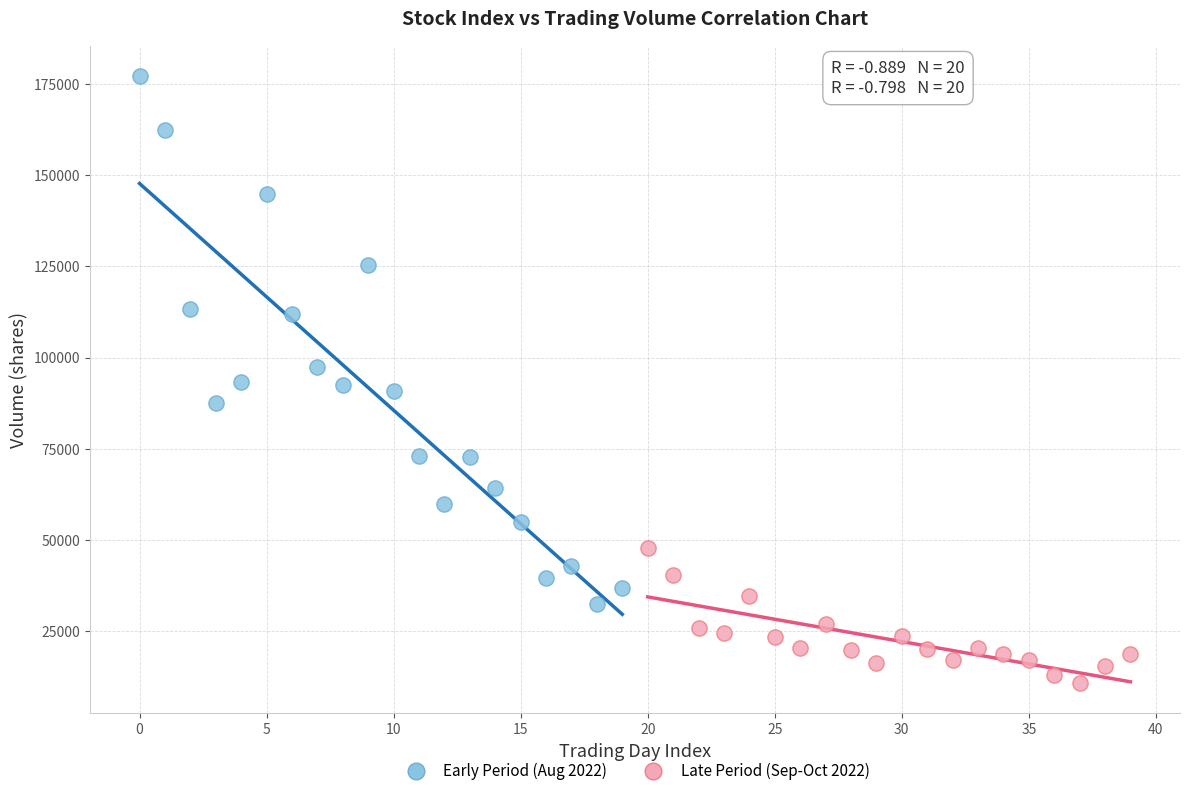

Which series has the largest Y range (max minus min)?

Early Period (Aug 2022)